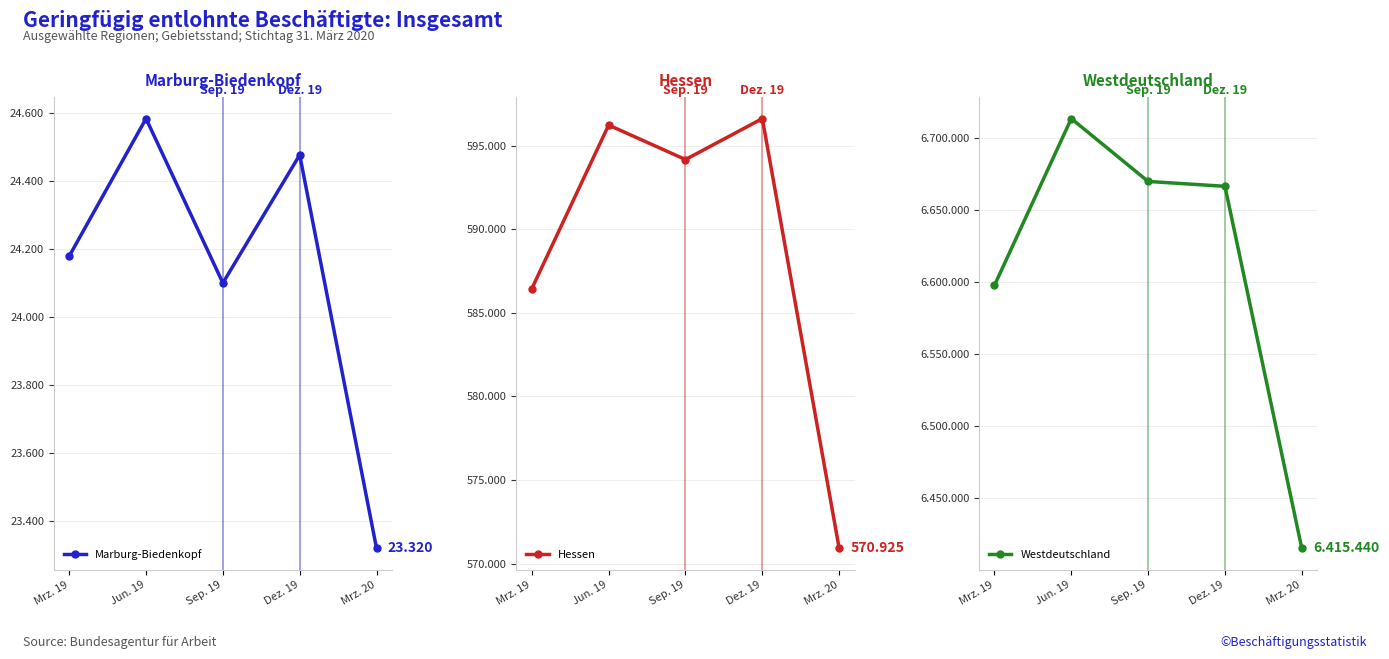

What is the total value across all series at Mrz. 19?

7208411